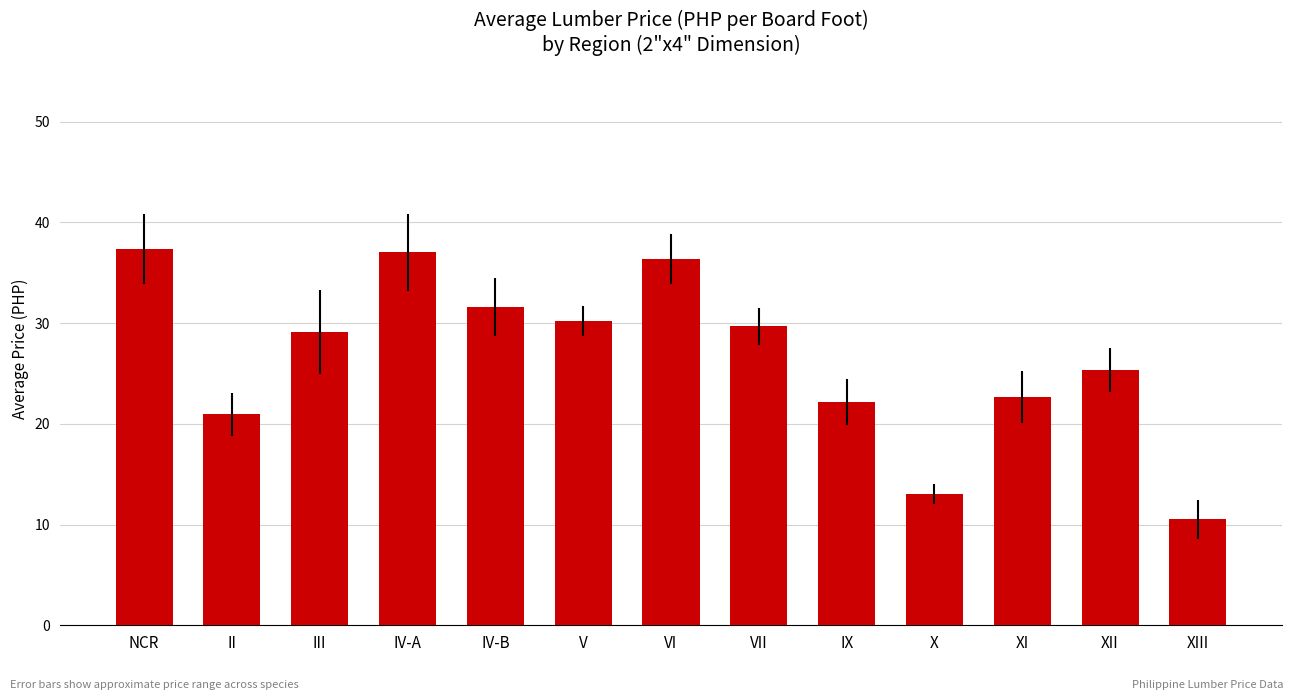

How many values are below 29?

6